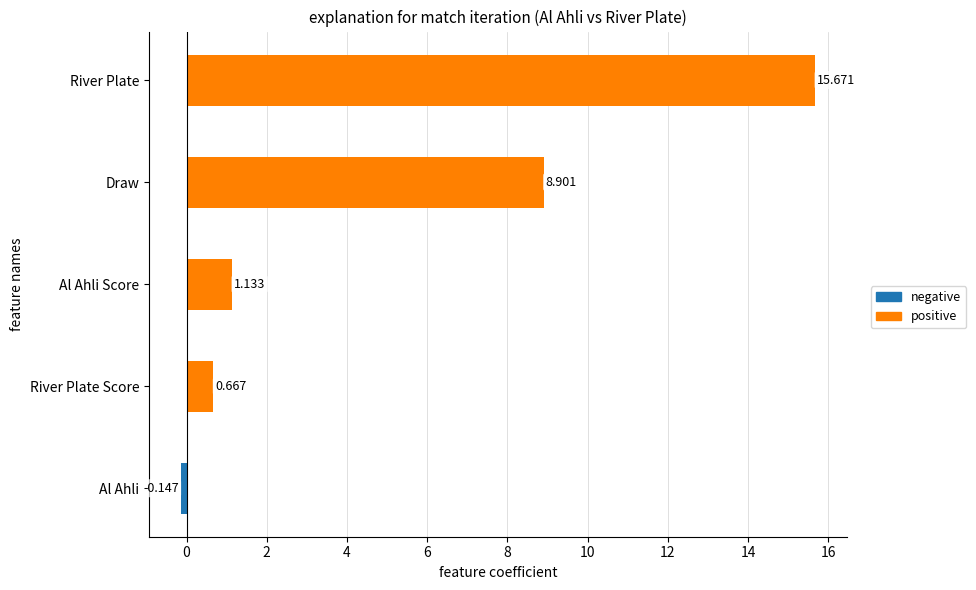

Between River Plate and Al Ahli Score, which is larger?

River Plate